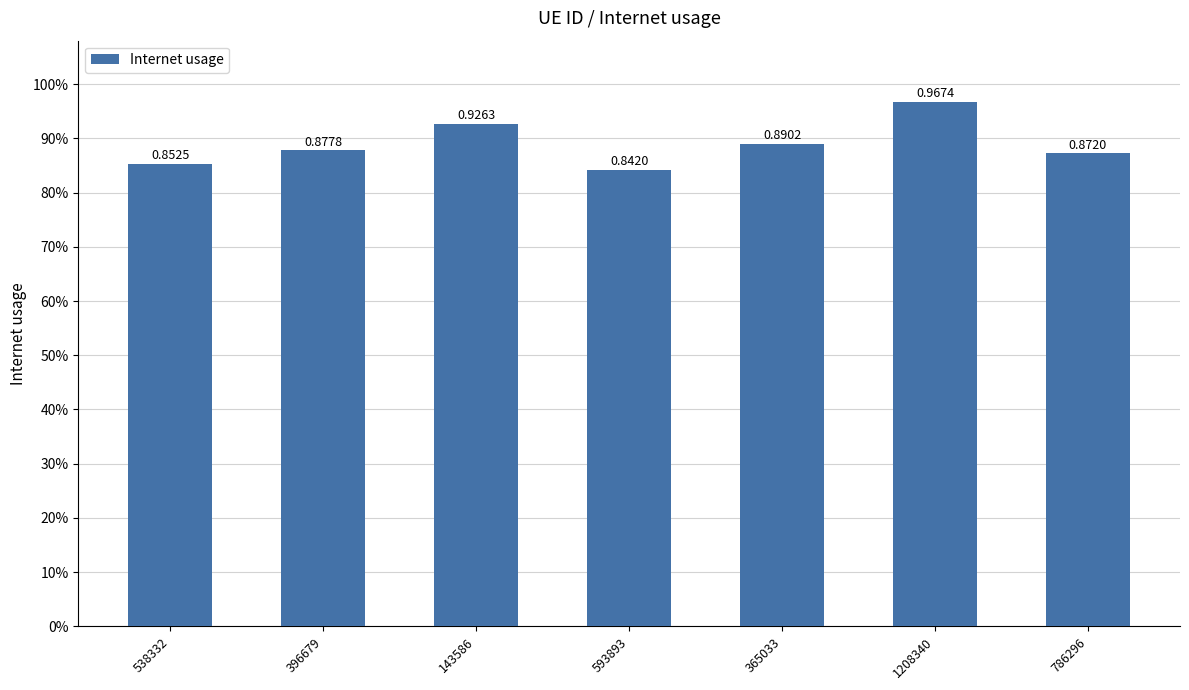

Rank the categories by value from lowest to highest.

593893, 538332, 786296, 396679, 365033, 143586, 1208340